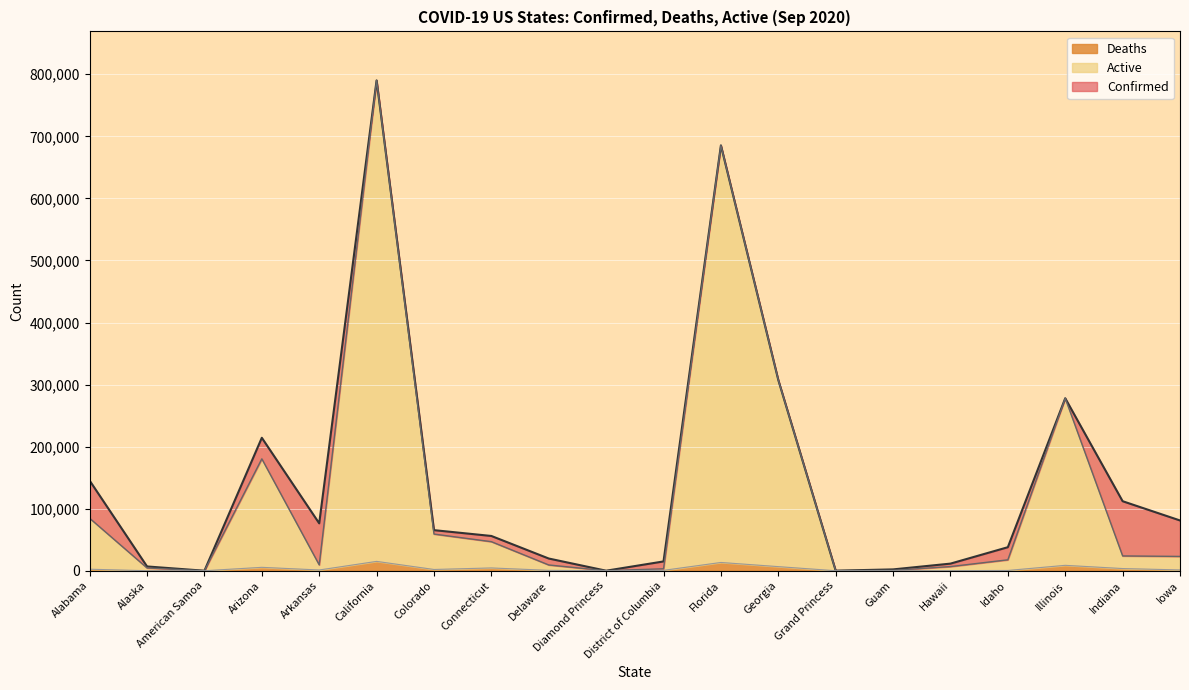

At which category does the chart reach its minimum across all series?

American Samoa